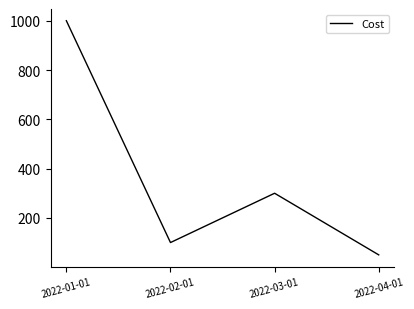

How many lines are shown in the chart?

1